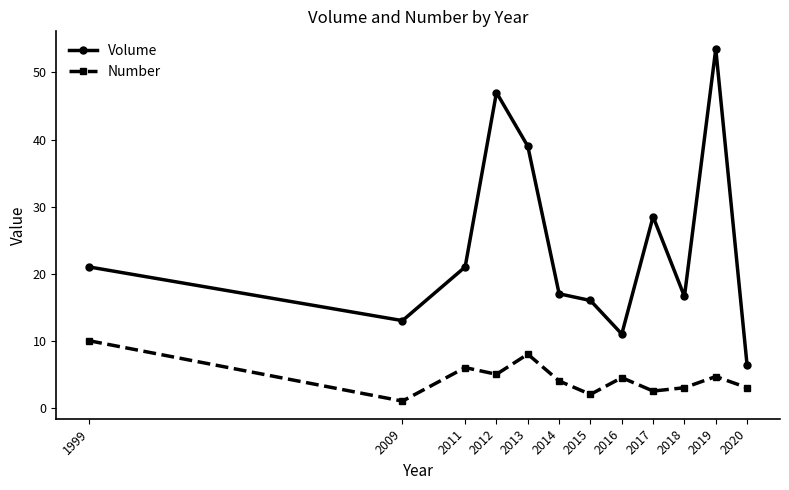

The Number series shows 6.4 at 2016. True or false?

False